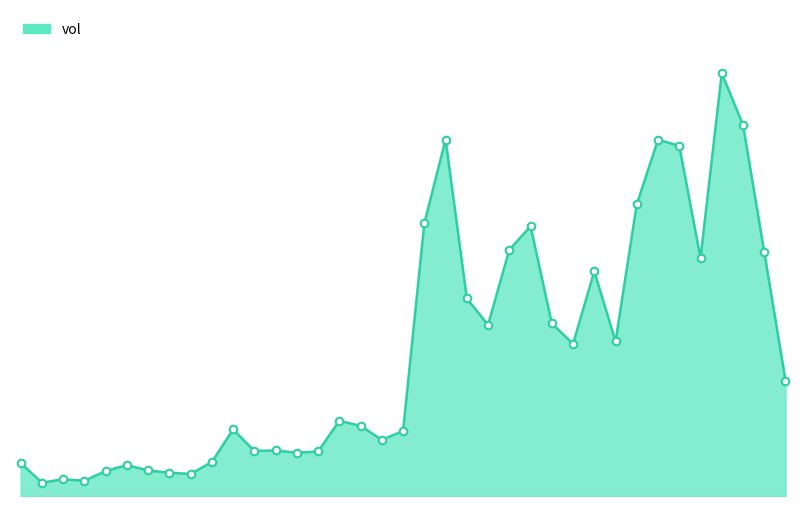

Is this an area chart (filled region under the line)?

Yes